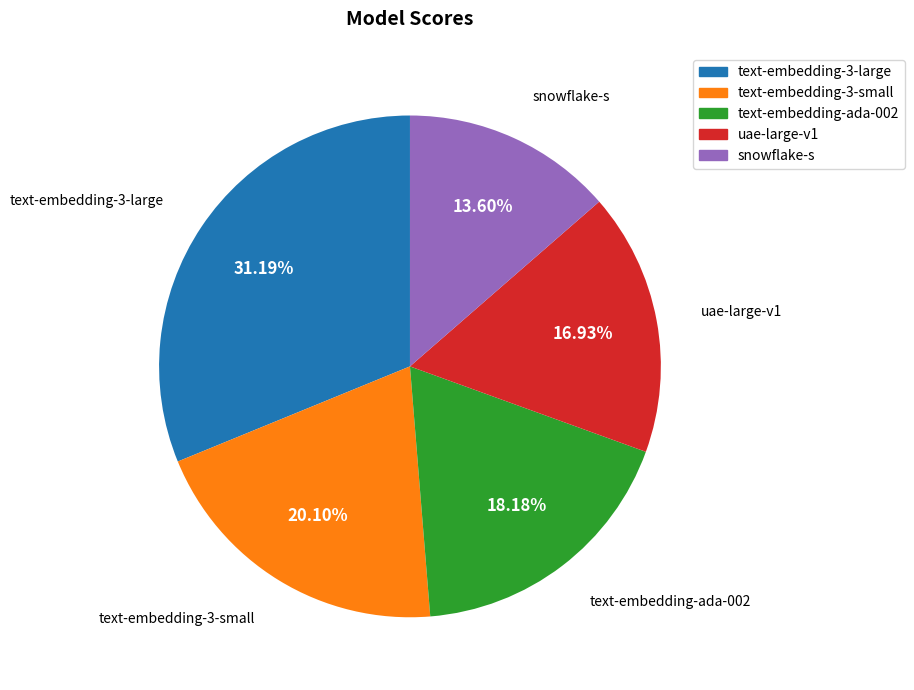

Count the number of slices in the pie.

5